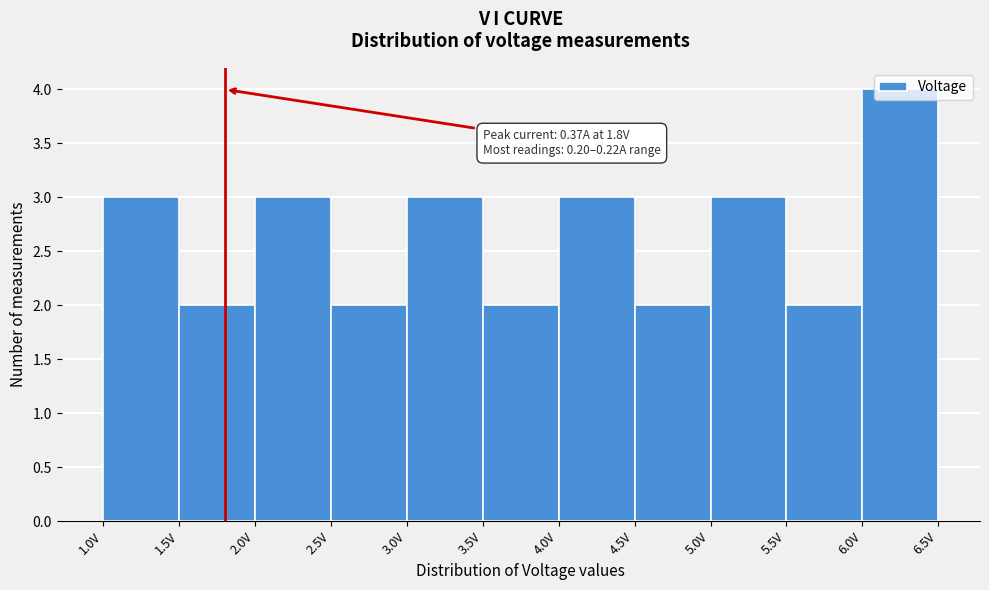

Which range on the x-axis has the tallest bar?

6.0 to 6.5